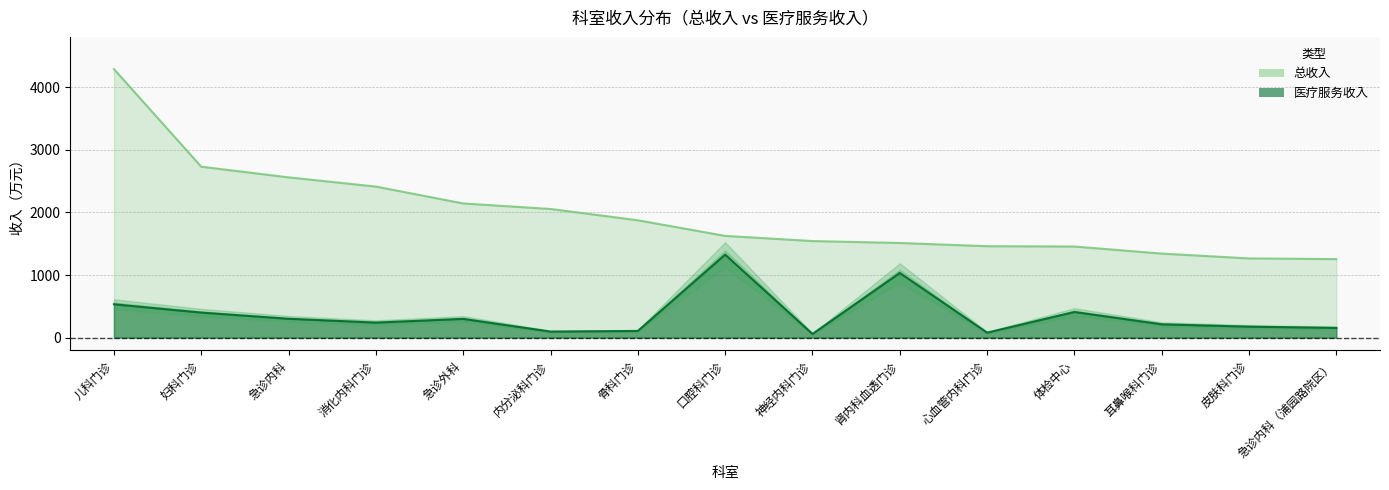

What is the value of the 医疗服务收入 point at the 3rd from the left?

301.2